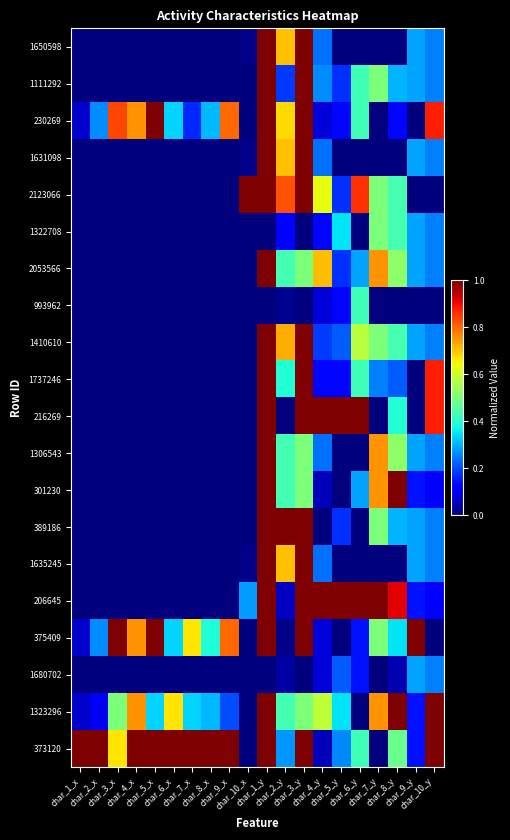

Reading left to right, what are all the values shown in this chart?

1650598: char_1_x=0.0	char_2_x=0.0	char_3_x=0.0	char_4_x=0.0	char_5_x=0.0	char_6_x=0.0	char_7_x=0.0	char_8_x=0.0	char_9_x=0.0	char_10_x=0.0	char_1_y=1.0	char_2_y=0.7	char_3_y=1.0	char_4_y=0.2	char_5_y=0.0	char_6_y=0.0	char_7_y=0.0	char_8_y=0.0	char_9_y=0.3	char_10_y=0.2
1111292: char_1_x=0.0	char_2_x=0.0	char_3_x=0.0	char_4_x=0.0	char_5_x=0.0	char_6_x=0.0	char_7_x=0.0	char_8_x=0.0	char_9_x=0.0	char_10_x=0.0	char_1_y=1.0	char_2_y=0.2	char_3_y=1.0	char_4_y=0.3	char_5_y=0.2	char_6_y=0.4	char_7_y=0.5	char_8_y=0.3	char_9_y=0.3	char_10_y=0.2
230269: char_1_x=0.1	char_2_x=0.3	char_3_x=0.8	char_4_x=0.8	char_5_x=1.0	char_6_x=0.3	char_7_x=0.2	char_8_x=0.3	char_9_x=0.8	char_10_x=0.0	char_1_y=1.0	char_2_y=0.7	char_3_y=1.0	char_4_y=0.1	char_5_y=0.1	char_6_y=0.4	char_7_y=0.0	char_8_y=0.1	char_9_y=0.0	char_10_y=0.9
1631098: char_1_x=0.0	char_2_x=0.0	char_3_x=0.0	char_4_x=0.0	char_5_x=0.0	char_6_x=0.0	char_7_x=0.0	char_8_x=0.0	char_9_x=0.0	char_10_x=0.0	char_1_y=1.0	char_2_y=0.7	char_3_y=1.0	char_4_y=0.2	char_5_y=0.0	char_6_y=0.0	char_7_y=0.0	char_8_y=0.0	char_9_y=0.3	char_10_y=0.2
2123066: char_1_x=0.0	char_2_x=0.0	char_3_x=0.0	char_4_x=0.0	char_5_x=0.0	char_6_x=0.0	char_7_x=0.0	char_8_x=0.0	char_9_x=0.0	char_10_x=1.0	char_1_y=1.0	char_2_y=0.8	char_3_y=1.0	char_4_y=0.6	char_5_y=0.2	char_6_y=0.9	char_7_y=0.5	char_8_y=0.4	char_9_y=0.0	char_10_y=0.0
1322708: char_1_x=0.0	char_2_x=0.0	char_3_x=0.0	char_4_x=0.0	char_5_x=0.0	char_6_x=0.0	char_7_x=0.0	char_8_x=0.0	char_9_x=0.0	char_10_x=0.0	char_1_y=0.0	char_2_y=0.1	char_3_y=0.0	char_4_y=0.1	char_5_y=0.3	char_6_y=0.0	char_7_y=0.5	char_8_y=0.4	char_9_y=0.3	char_10_y=0.2
2053566: char_1_x=0.0	char_2_x=0.0	char_3_x=0.0	char_4_x=0.0	char_5_x=0.0	char_6_x=0.0	char_7_x=0.0	char_8_x=0.0	char_9_x=0.0	char_10_x=0.0	char_1_y=1.0	char_2_y=0.4	char_3_y=0.5	char_4_y=0.7	char_5_y=0.2	char_6_y=0.3	char_7_y=0.8	char_8_y=0.5	char_9_y=0.3	char_10_y=0.2
993962: char_1_x=0.0	char_2_x=0.0	char_3_x=0.0	char_4_x=0.0	char_5_x=0.0	char_6_x=0.0	char_7_x=0.0	char_8_x=0.0	char_9_x=0.0	char_10_x=0.0	char_1_y=0.0	char_2_y=0.0	char_3_y=0.0	char_4_y=0.1	char_5_y=0.1	char_6_y=0.4	char_7_y=0.0	char_8_y=0.0	char_9_y=0.0	char_10_y=0.0
1410610: char_1_x=0.0	char_2_x=0.0	char_3_x=0.0	char_4_x=0.0	char_5_x=0.0	char_6_x=0.0	char_7_x=0.0	char_8_x=0.0	char_9_x=0.0	char_10_x=0.0	char_1_y=1.0	char_2_y=0.7	char_3_y=1.0	char_4_y=0.2	char_5_y=0.2	char_6_y=0.6	char_7_y=0.5	char_8_y=0.4	char_9_y=0.3	char_10_y=0.2
1737246: char_1_x=0.0	char_2_x=0.0	char_3_x=0.0	char_4_x=0.0	char_5_x=0.0	char_6_x=0.0	char_7_x=0.0	char_8_x=0.0	char_9_x=0.0	char_10_x=0.0	char_1_y=1.0	char_2_y=0.4	char_3_y=1.0	char_4_y=0.1	char_5_y=0.1	char_6_y=0.4	char_7_y=0.2	char_8_y=0.2	char_9_y=0.0	char_10_y=0.9
216269: char_1_x=0.0	char_2_x=0.0	char_3_x=0.0	char_4_x=0.0	char_5_x=0.0	char_6_x=0.0	char_7_x=0.0	char_8_x=0.0	char_9_x=0.0	char_10_x=0.0	char_1_y=1.0	char_2_y=0.0	char_3_y=1.0	char_4_y=1.0	char_5_y=1.0	char_6_y=1.0	char_7_y=0.0	char_8_y=0.4	char_9_y=0.0	char_10_y=0.9
1306543: char_1_x=0.0	char_2_x=0.0	char_3_x=0.0	char_4_x=0.0	char_5_x=0.0	char_6_x=0.0	char_7_x=0.0	char_8_x=0.0	char_9_x=0.0	char_10_x=0.0	char_1_y=1.0	char_2_y=0.4	char_3_y=0.5	char_4_y=0.2	char_5_y=0.0	char_6_y=0.0	char_7_y=0.8	char_8_y=0.5	char_9_y=0.3	char_10_y=0.2
301230: char_1_x=0.0	char_2_x=0.0	char_3_x=0.0	char_4_x=0.0	char_5_x=0.0	char_6_x=0.0	char_7_x=0.0	char_8_x=0.0	char_9_x=0.0	char_10_x=0.0	char_1_y=1.0	char_2_y=0.4	char_3_y=0.5	char_4_y=0.1	char_5_y=0.0	char_6_y=0.3	char_7_y=0.8	char_8_y=1.0	char_9_y=0.1	char_10_y=0.1
389186: char_1_x=0.0	char_2_x=0.0	char_3_x=0.0	char_4_x=0.0	char_5_x=0.0	char_6_x=0.0	char_7_x=0.0	char_8_x=0.0	char_9_x=0.0	char_10_x=0.0	char_1_y=1.0	char_2_y=1.0	char_3_y=1.0	char_4_y=0.0	char_5_y=0.2	char_6_y=0.0	char_7_y=0.5	char_8_y=0.3	char_9_y=0.3	char_10_y=0.2
1635245: char_1_x=0.0	char_2_x=0.0	char_3_x=0.0	char_4_x=0.0	char_5_x=0.0	char_6_x=0.0	char_7_x=0.0	char_8_x=0.0	char_9_x=0.0	char_10_x=0.0	char_1_y=1.0	char_2_y=0.7	char_3_y=1.0	char_4_y=0.2	char_5_y=0.0	char_6_y=0.0	char_7_y=0.0	char_8_y=0.0	char_9_y=0.3	char_10_y=0.2
206645: char_1_x=0.0	char_2_x=0.0	char_3_x=0.0	char_4_x=0.0	char_5_x=0.0	char_6_x=0.0	char_7_x=0.0	char_8_x=0.0	char_9_x=0.0	char_10_x=0.3	char_1_y=1.0	char_2_y=0.1	char_3_y=1.0	char_4_y=1.0	char_5_y=1.0	char_6_y=1.0	char_7_y=1.0	char_8_y=0.9	char_9_y=0.1	char_10_y=0.1
375409: char_1_x=0.1	char_2_x=0.3	char_3_x=1.0	char_4_x=0.8	char_5_x=1.0	char_6_x=0.3	char_7_x=0.7	char_8_x=0.4	char_9_x=0.8	char_10_x=0.0	char_1_y=1.0	char_2_y=0.0	char_3_y=1.0	char_4_y=0.1	char_5_y=0.0	char_6_y=0.1	char_7_y=0.5	char_8_y=0.3	char_9_y=1.0	char_10_y=0.0
1680702: char_1_x=0.0	char_2_x=0.0	char_3_x=0.0	char_4_x=0.0	char_5_x=0.0	char_6_x=0.0	char_7_x=0.0	char_8_x=0.0	char_9_x=0.0	char_10_x=0.0	char_1_y=0.0	char_2_y=0.0	char_3_y=0.0	char_4_y=0.1	char_5_y=0.2	char_6_y=0.1	char_7_y=0.0	char_8_y=0.0	char_9_y=0.3	char_10_y=0.2
1323296: char_1_x=0.1	char_2_x=0.1	char_3_x=0.5	char_4_x=0.8	char_5_x=0.3	char_6_x=0.7	char_7_x=0.3	char_8_x=0.3	char_9_x=0.2	char_10_x=0.0	char_1_y=1.0	char_2_y=0.4	char_3_y=0.5	char_4_y=0.6	char_5_y=0.3	char_6_y=0.0	char_7_y=0.8	char_8_y=1.0	char_9_y=0.1	char_10_y=1.0
373120: char_1_x=1.0	char_2_x=1.0	char_3_x=0.7	char_4_x=1.0	char_5_x=1.0	char_6_x=1.0	char_7_x=1.0	char_8_x=1.0	char_9_x=1.0	char_10_x=0.0	char_1_y=1.0	char_2_y=0.3	char_3_y=1.0	char_4_y=0.1	char_5_y=0.3	char_6_y=0.4	char_7_y=0.0	char_8_y=0.5	char_9_y=0.1	char_10_y=1.0